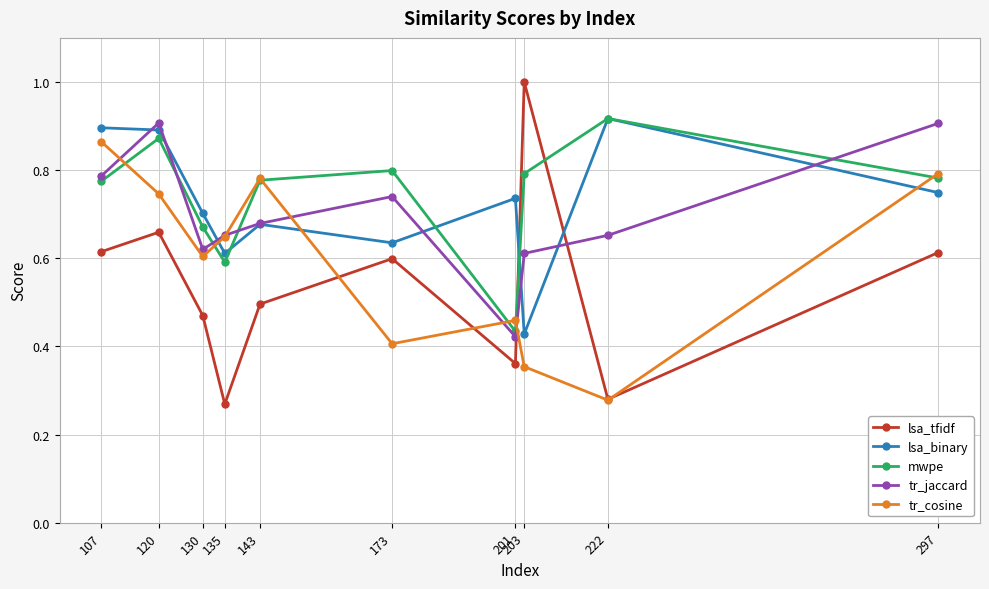

True or false: tr_jaccard has more than 0 points higher than both neighbors.

True